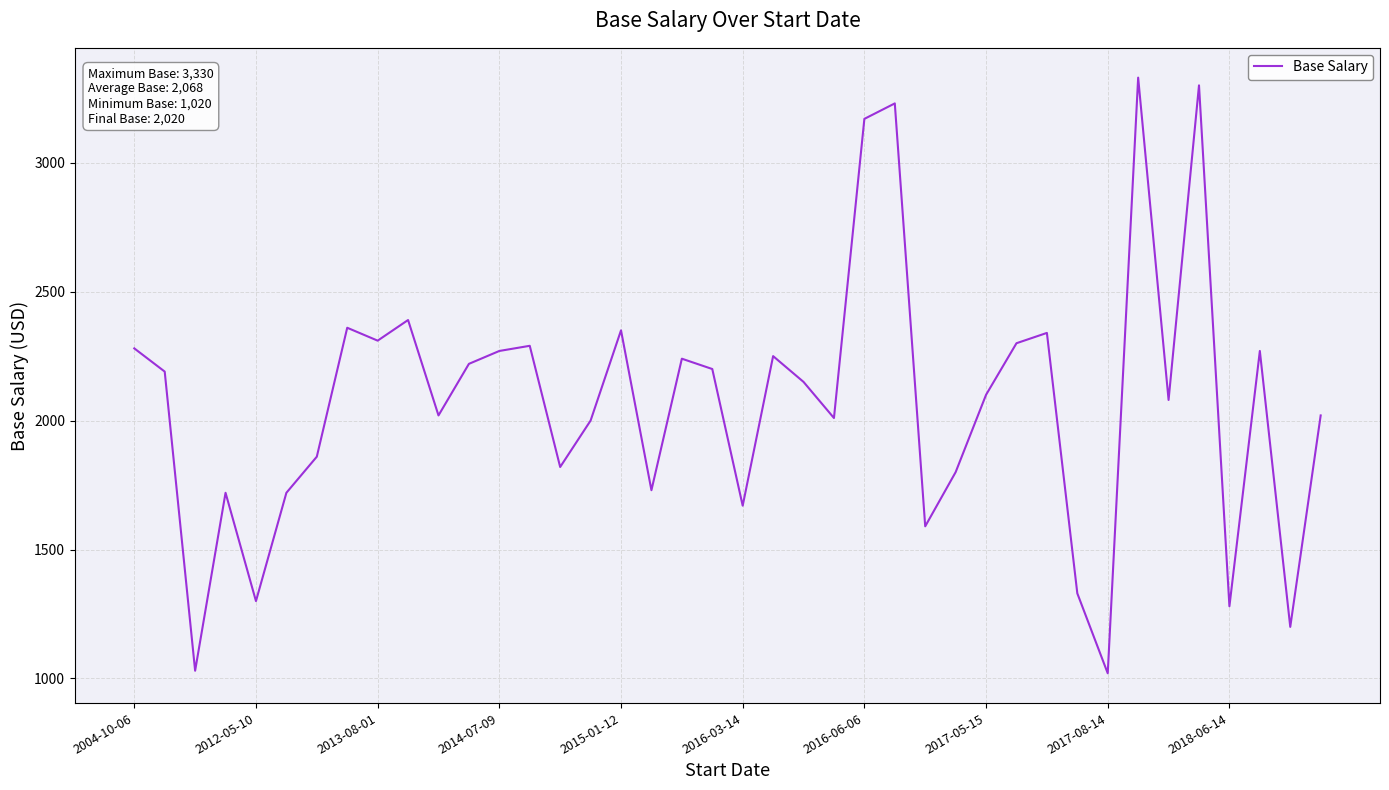

What is the greatest value displayed?

3330